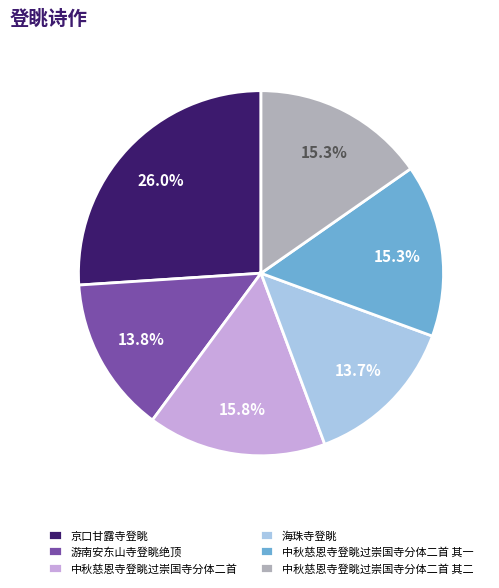

Does any single category account for the majority?

No